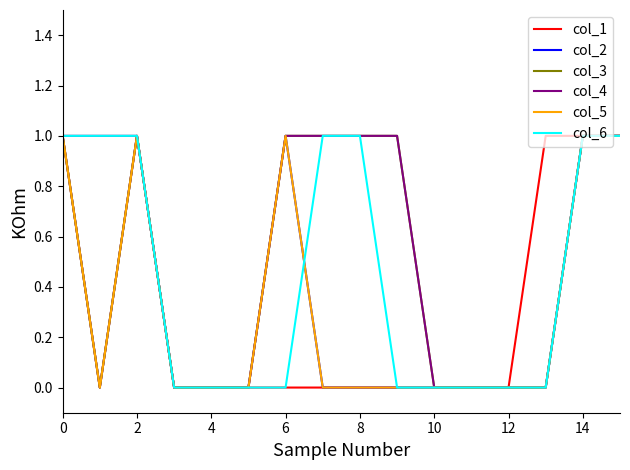

Which series has the largest total across all categories?

col_4